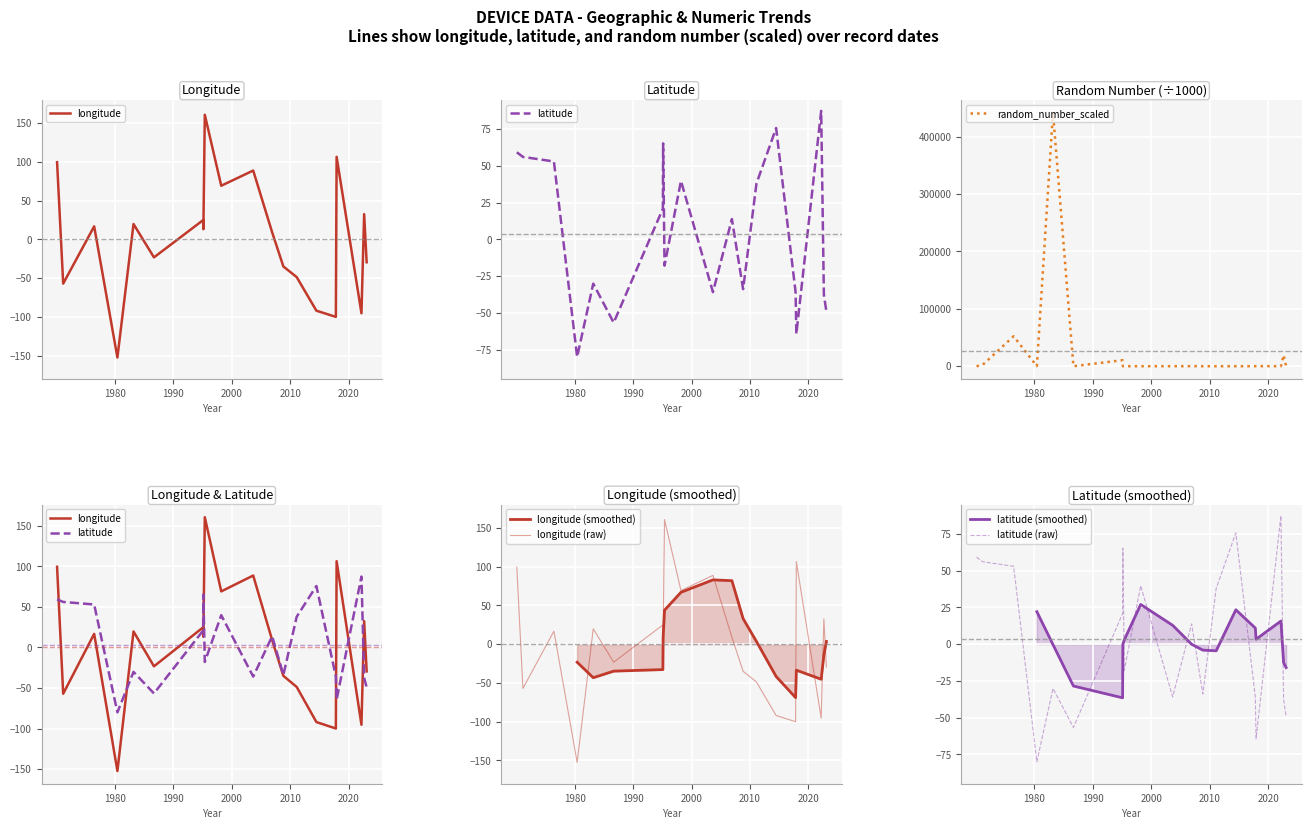

What is the sum of the longitude values at 2023-01-23 and 2011-02-05?

-78.3